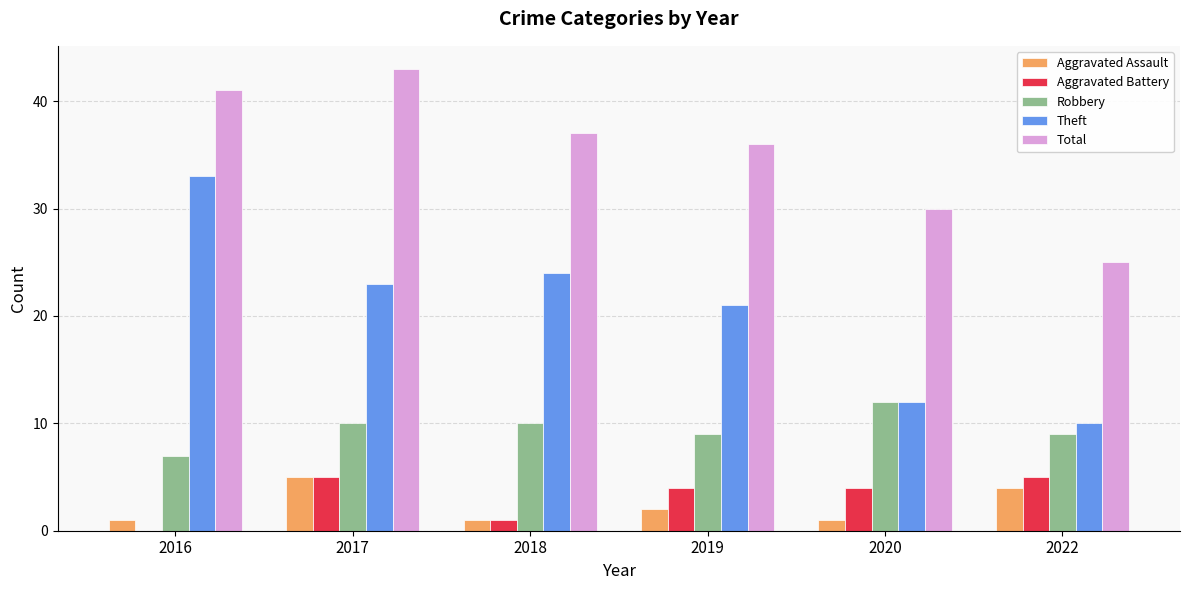

Reading left to right, extract all data points from this chart.

Aggravated Assault: 2016=1	2017=5	2018=1	2019=2	2020=1	2022=4
Aggravated Battery: 2016=0	2017=5	2018=1	2019=4	2020=4	2022=5
Robbery: 2016=7	2017=10	2018=10	2019=9	2020=12	2022=9
Theft: 2016=33	2017=23	2018=24	2019=21	2020=12	2022=10
Total: 2016=41	2017=43	2018=37	2019=36	2020=30	2022=25